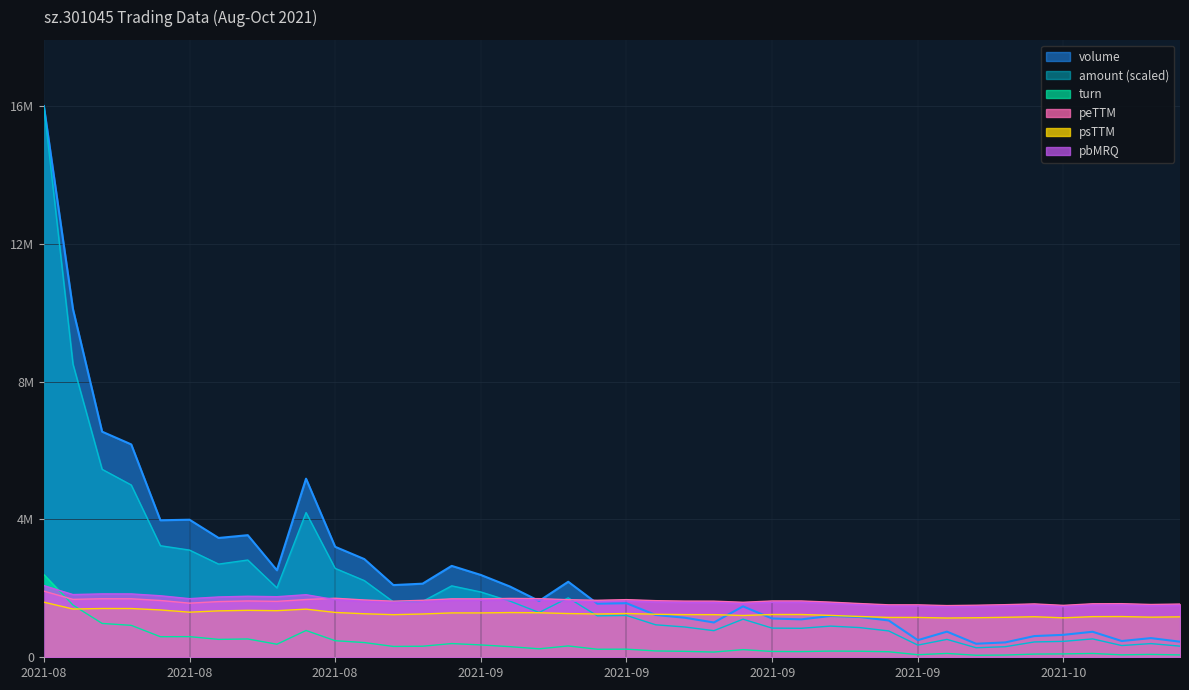

What is the label of the 19th point from the left?

2021-09-08